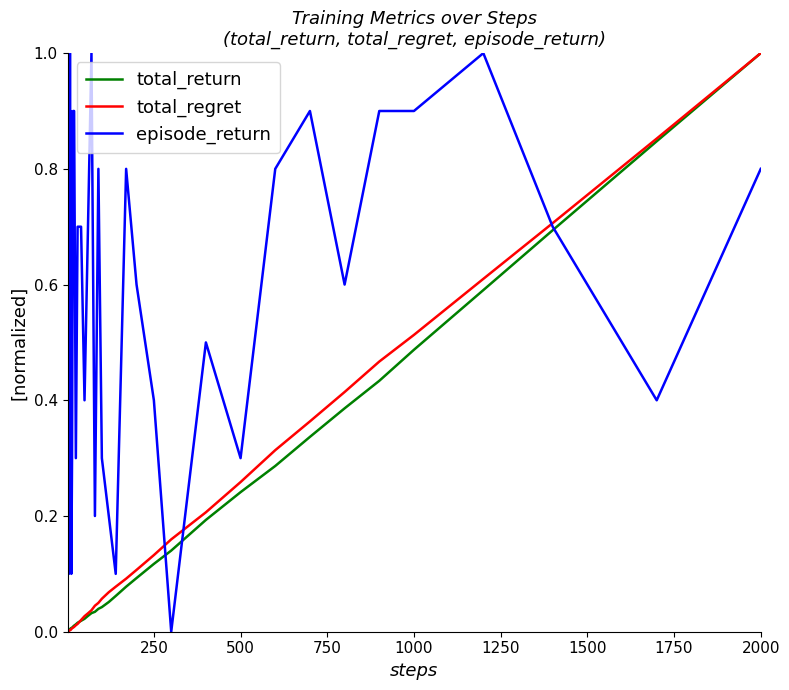

What is the sum of all episode_return values?

24.2